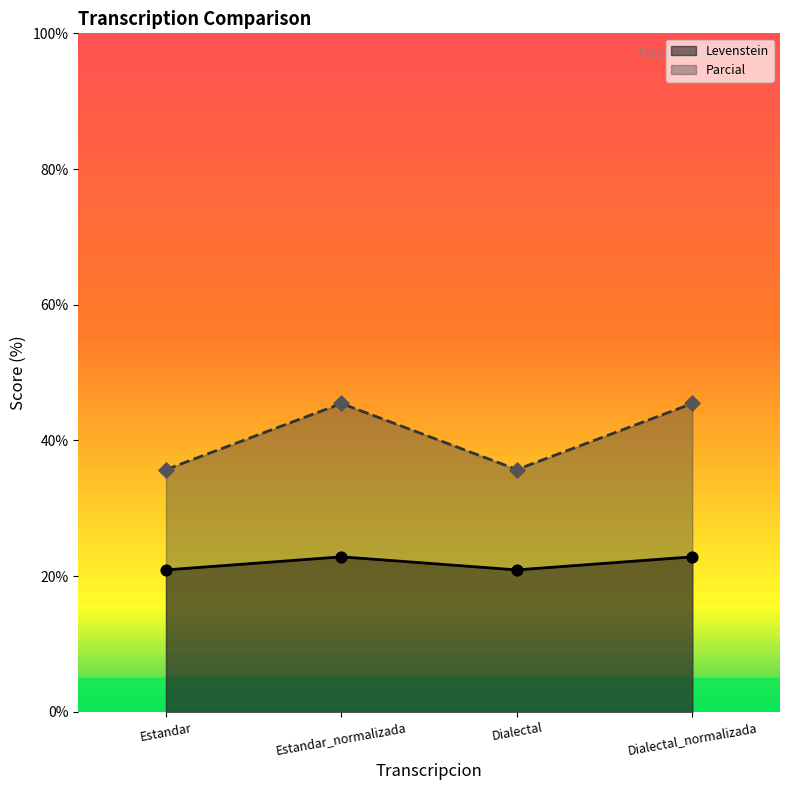

Which series reaches the maximum Y coordinate?

Levenstein